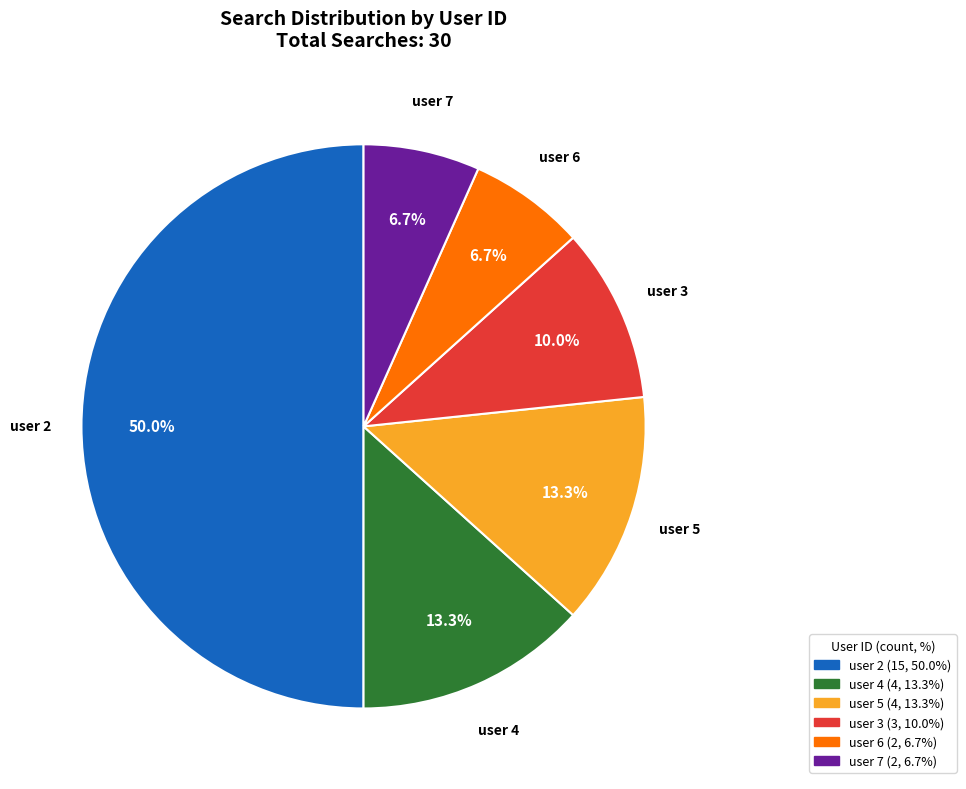

Between user 3 and user 2, which is larger?

user 2